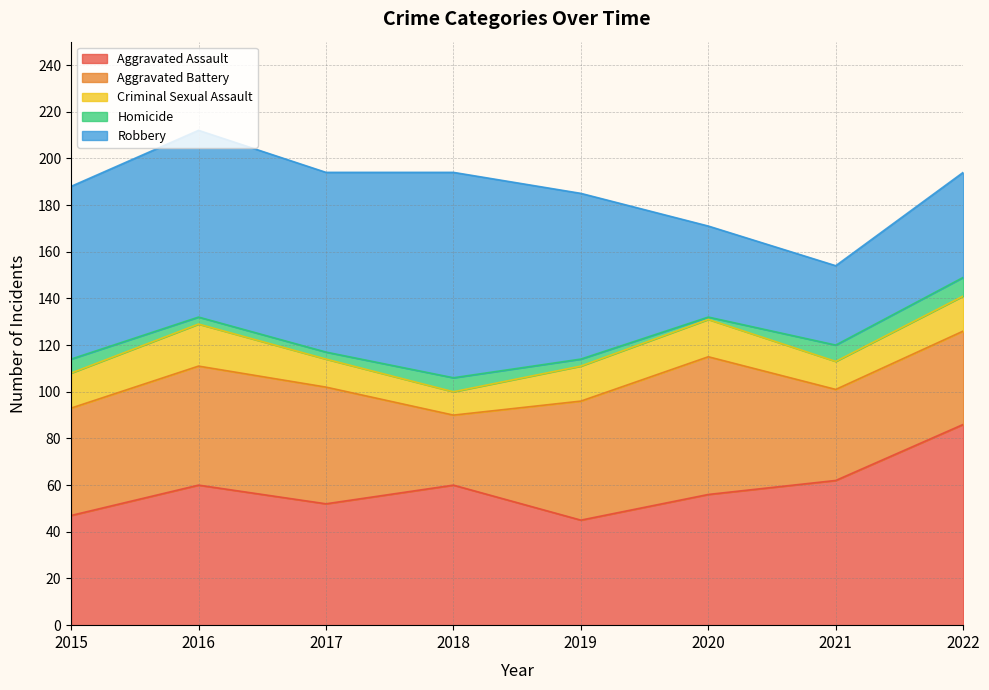

At 2019, list the series in order from largest to smallest.

Robbery, Aggravated Battery, Aggravated Assault, Criminal Sexual Assault, Homicide